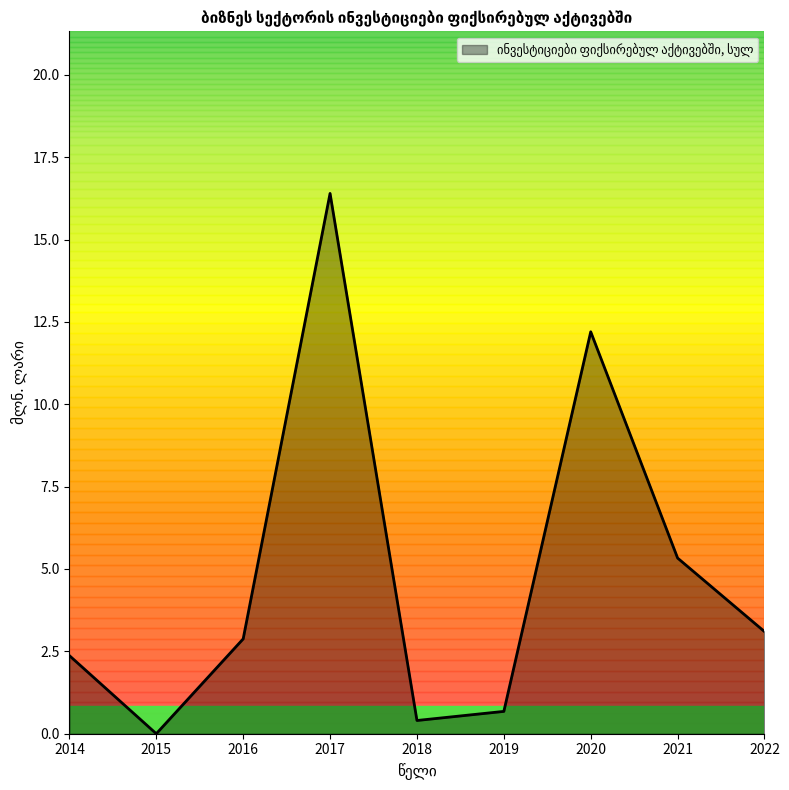

The chart shows a value of 5.3 at 2021. True or false?

True